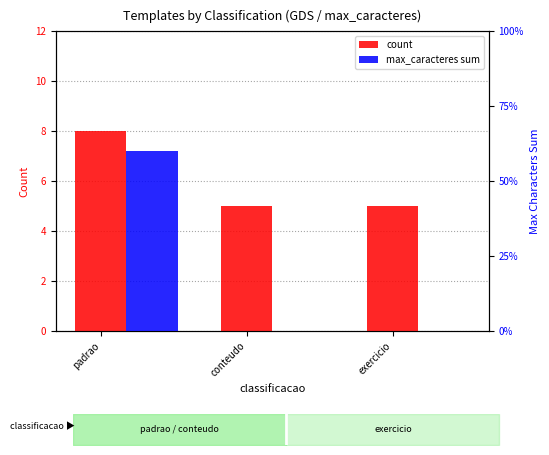

What is the label of the 3rd bar from the right?

padrao